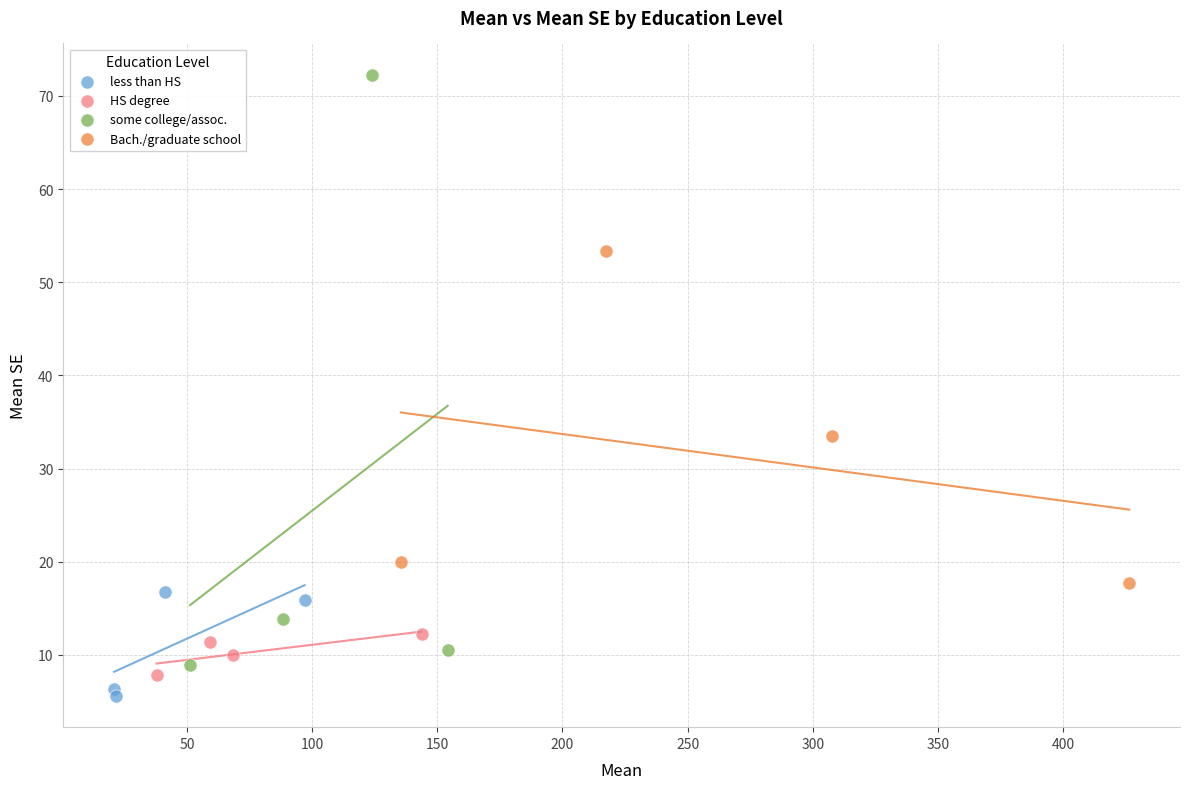

Which series has the largest Y range (max minus min)?

some college/assoc.